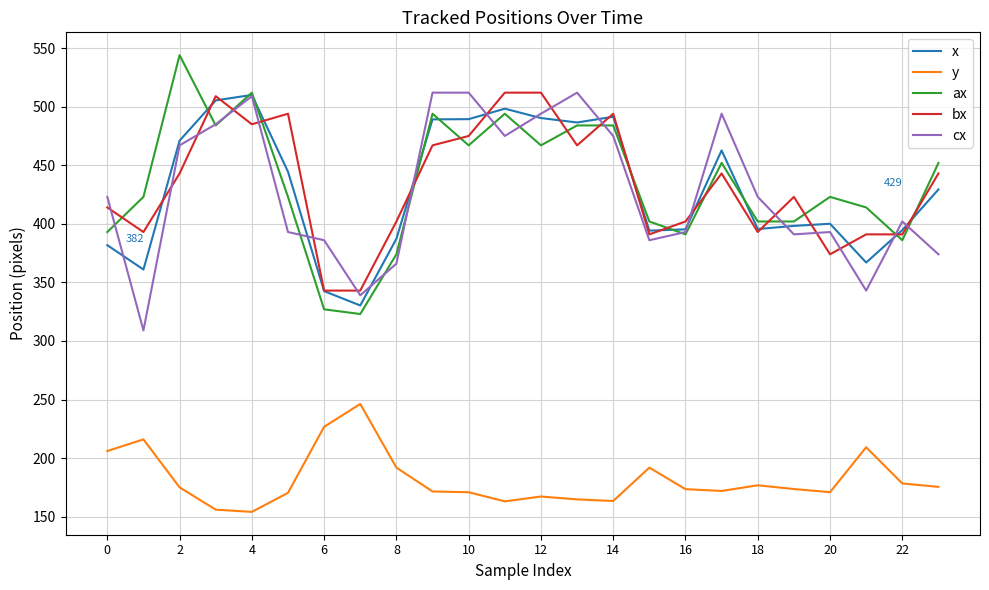

What is the minimum value for ax?

323.0